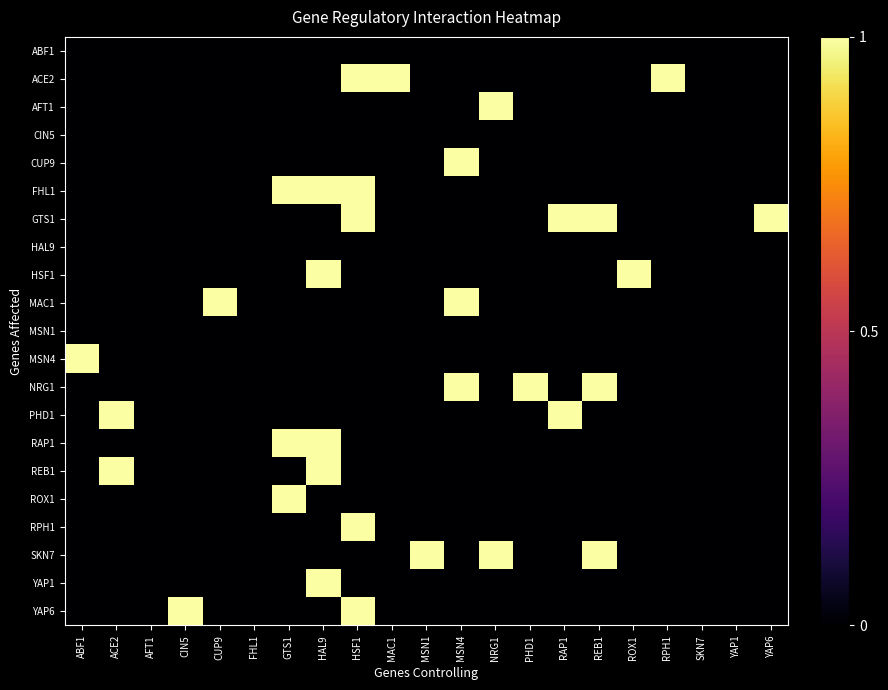

What is the maximum value shown in the chart?

1